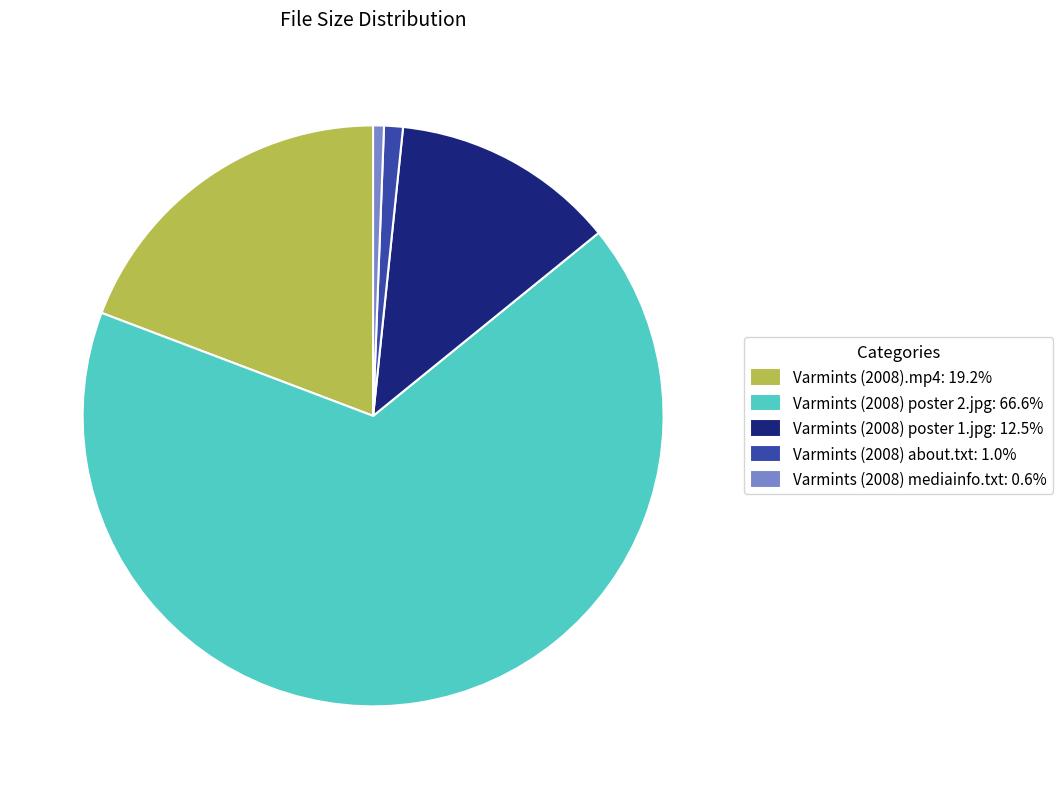

How many segments does this pie chart have?

5